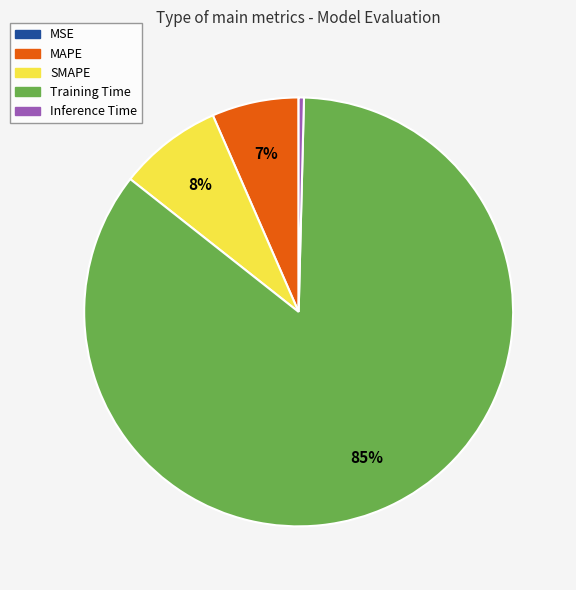

To the nearest percent, what is the average slice percentage?

20%